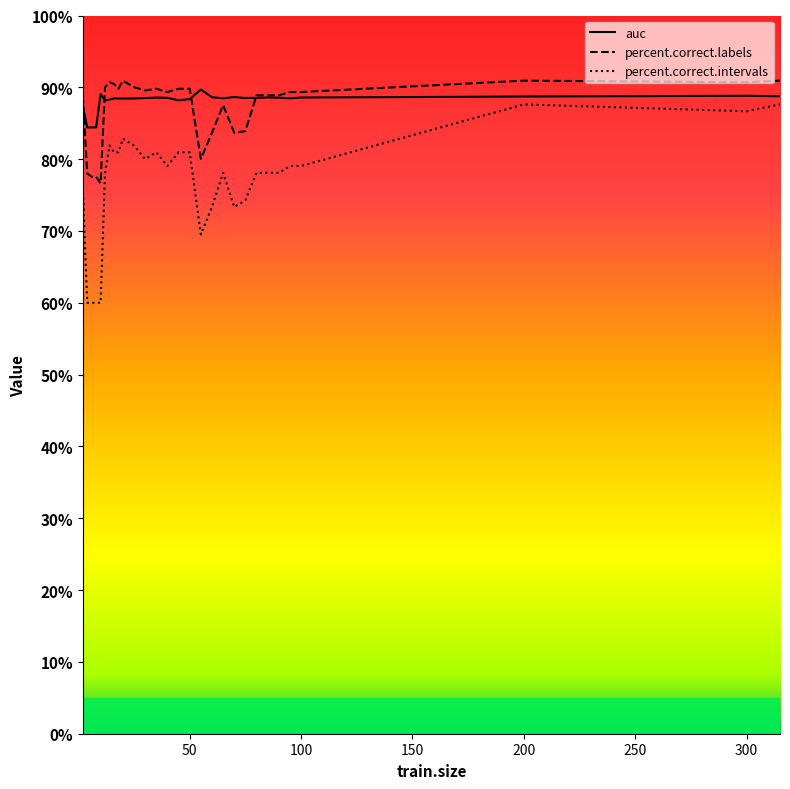

Which series has the widest spread of values?

percent.correct.intervals